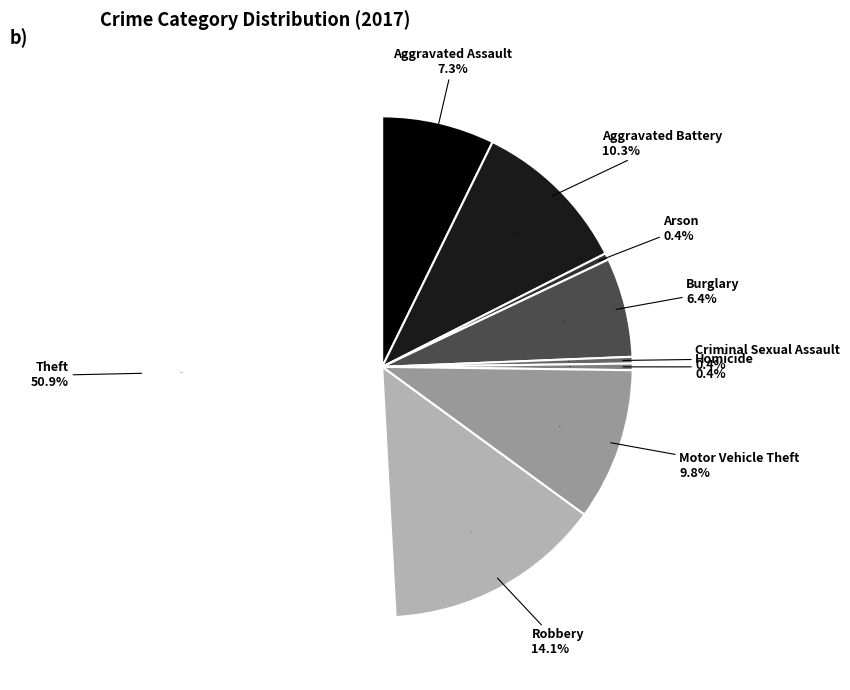

Is there any slice that represents more than half of the pie?

Yes